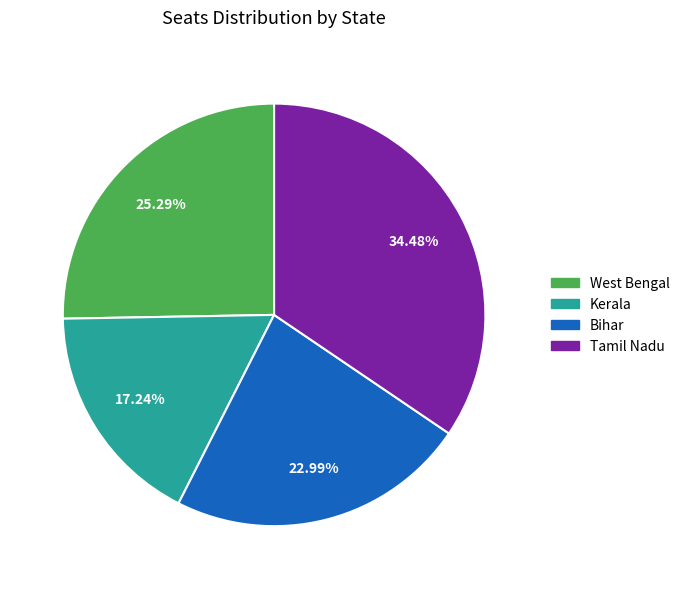

To the nearest percent, what is the average slice percentage?

25%